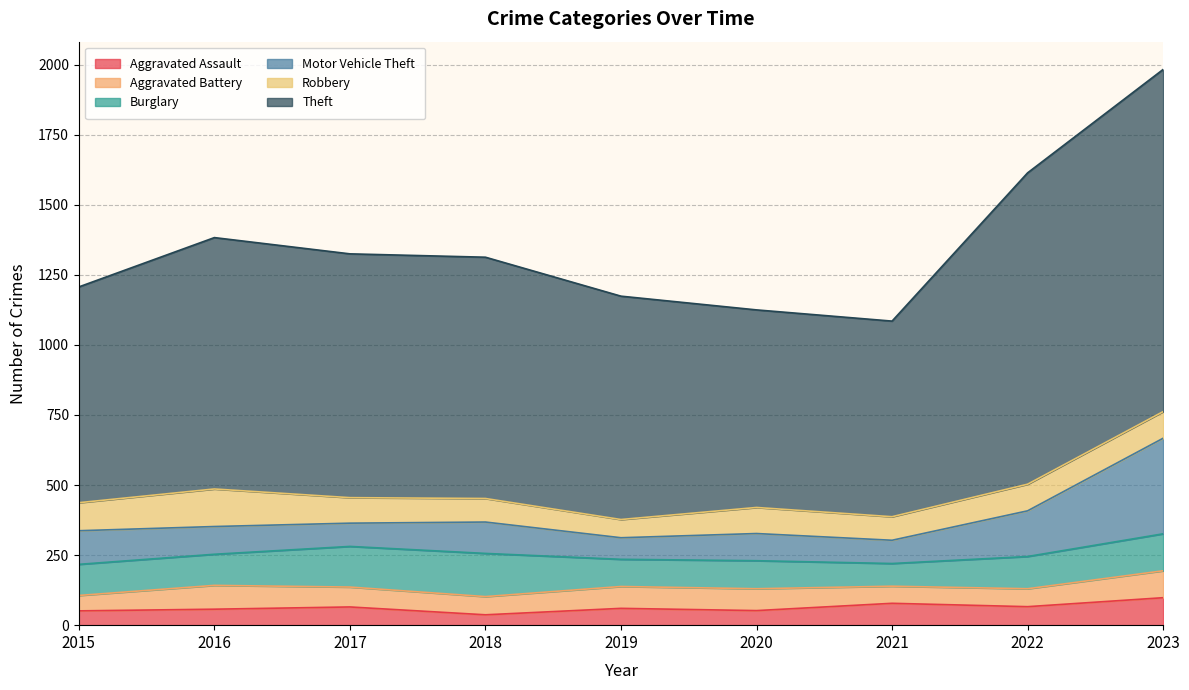

What is the total value across all series at 2022?

1614